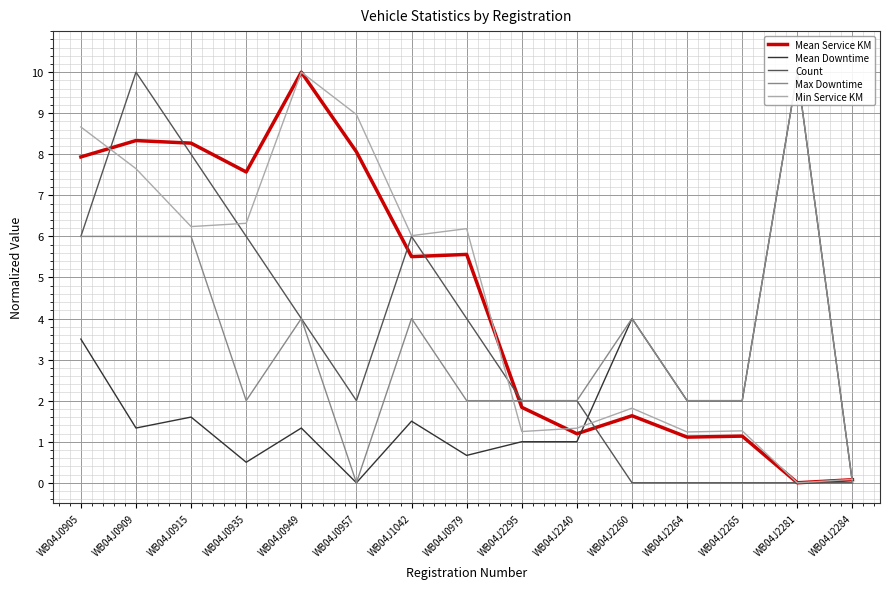

What are all the series names shown in the legend?

Mean Service KM, Mean Downtime, Count, Max Downtime, Min Service KM